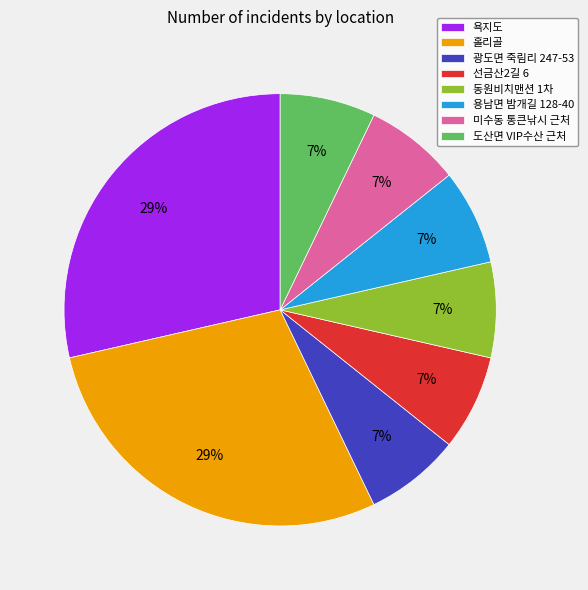

What is the ratio of the value at 용남면 밤개길 128-40 to the value at 동원비치맨션 1차?

1.0